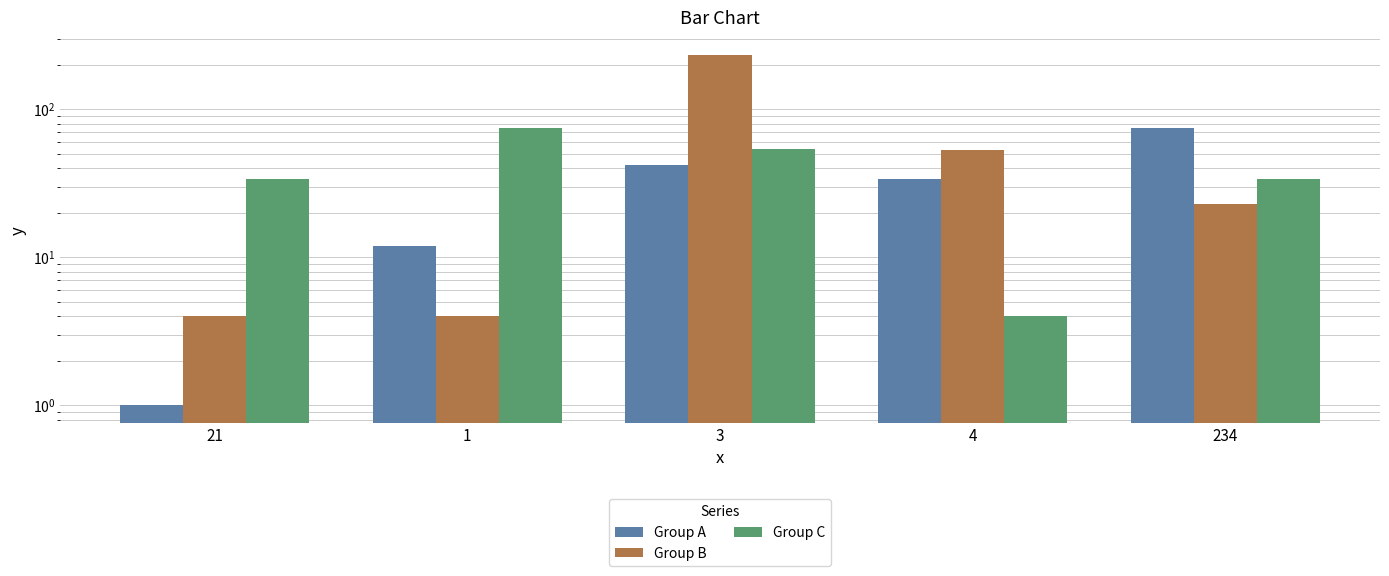

What is the value of the Group C bar at the 4th from the left?

4